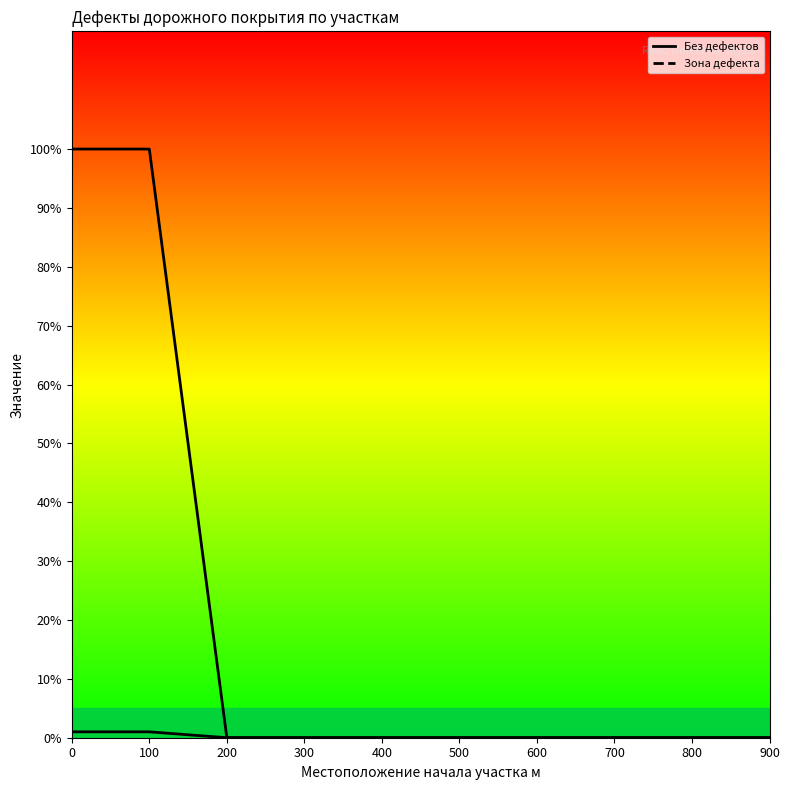

How many values in the Без дефектов series exceed 0?

2